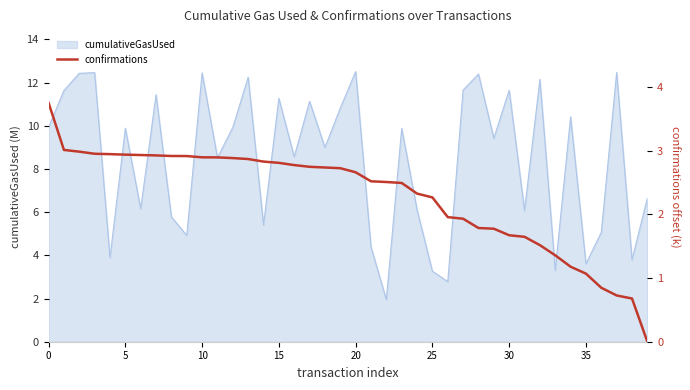

True or false: cumulativeGasUsed has a value of 16.1 at 0.

False